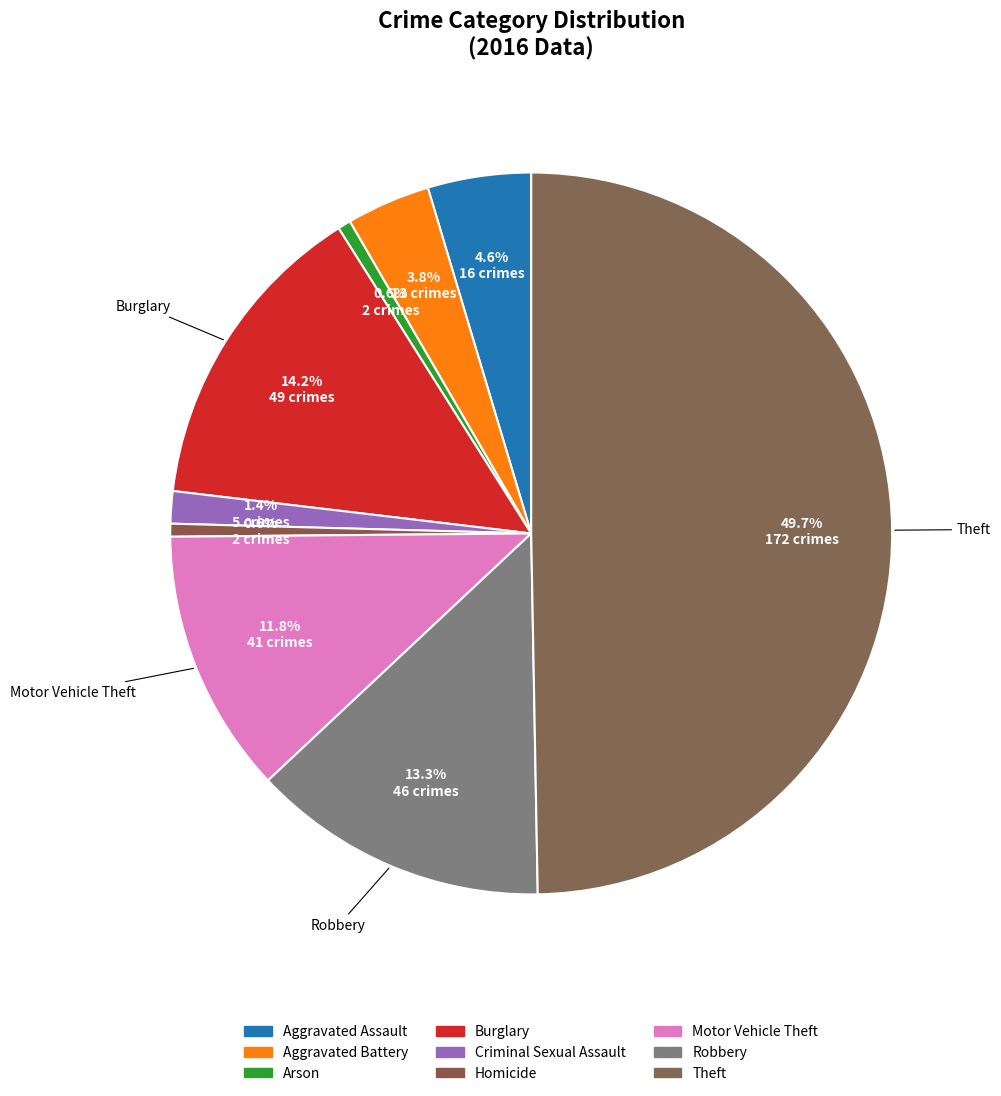

Is the sum of Criminal Sexual Assault and Aggravated Assault greater than half?

No